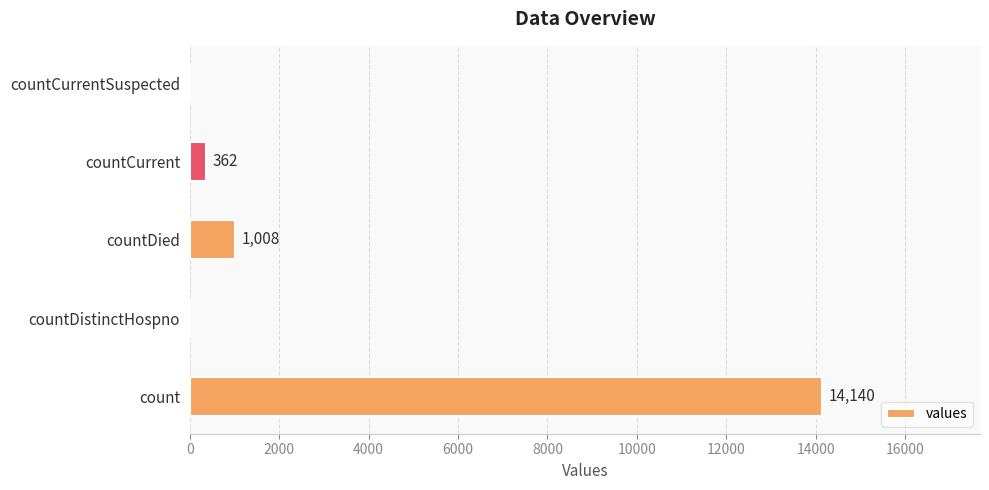

The chart shows a value of 362 at countCurrent. True or false?

True